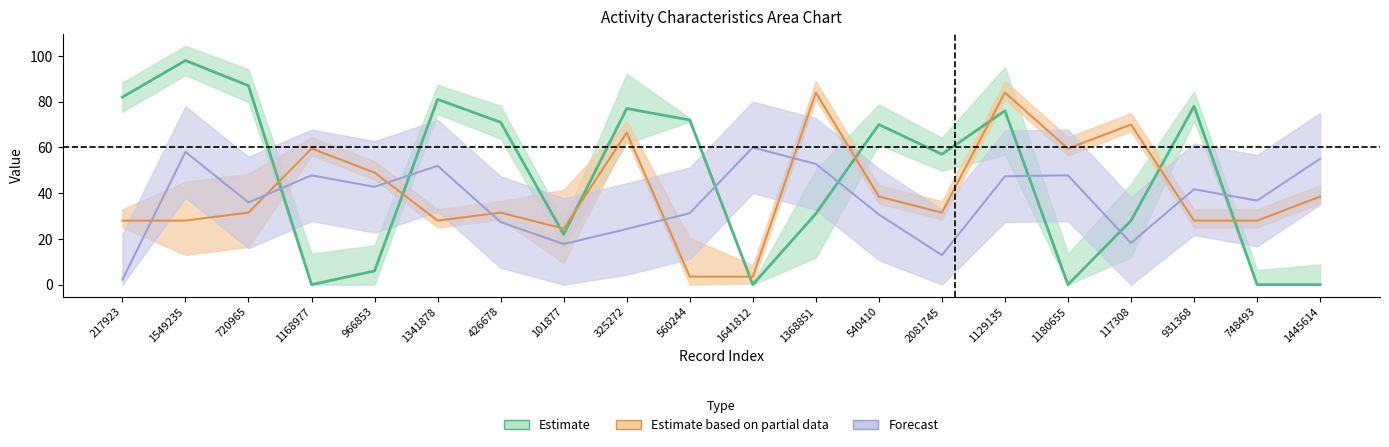

Reading left to right, transcribe all the data shown in this chart.

testcase_no: 217923=82.0	1549235=98.0	720965=87.0	1168977=0.0	966853=6.0	1341878=81.0	426678=71.0	101877=22.0	325272=77.0	560244=72.0	1641812=0.0	1368851=31.0	540410=70.0	2081745=57.0	1129135=76.0	1180655=0.0	117308=28.0	931368=78.0	748493=0.0	1445614=0.0
people_id: 217923=2.1	1549235=58.0	720965=35.9	1168977=47.8	966853=42.8	1341878=52.0	426678=27.4	101877=17.8	325272=24.3	560244=31.2	1641812=60.0	1368851=52.8	540410=30.7	2081745=12.9	1129135=47.4	1180655=47.8	117308=18.2	931368=41.7	748493=36.7	1445614=55.1
char_7_y: 217923=28.0	1549235=28.0	720965=31.5	1168977=59.5	966853=49.0	1341878=28.0	426678=31.5	101877=24.5	325272=66.5	560244=3.5	1641812=3.5	1368851=84.0	540410=38.5	2081745=31.5	1129135=84.0	1180655=59.5	117308=70.0	931368=28.0	748493=28.0	1445614=38.5